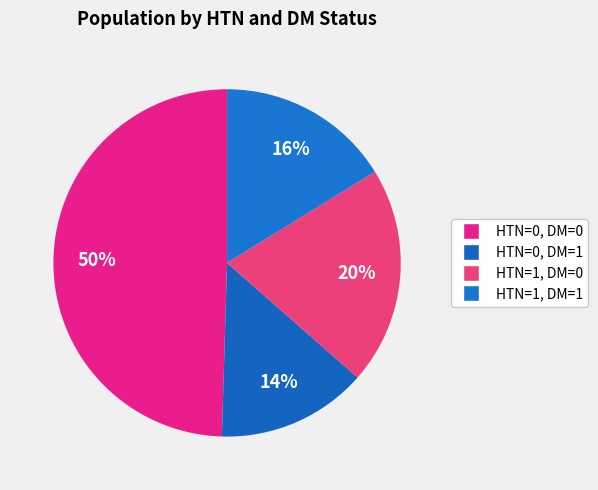

How many segments does this pie chart have?

4